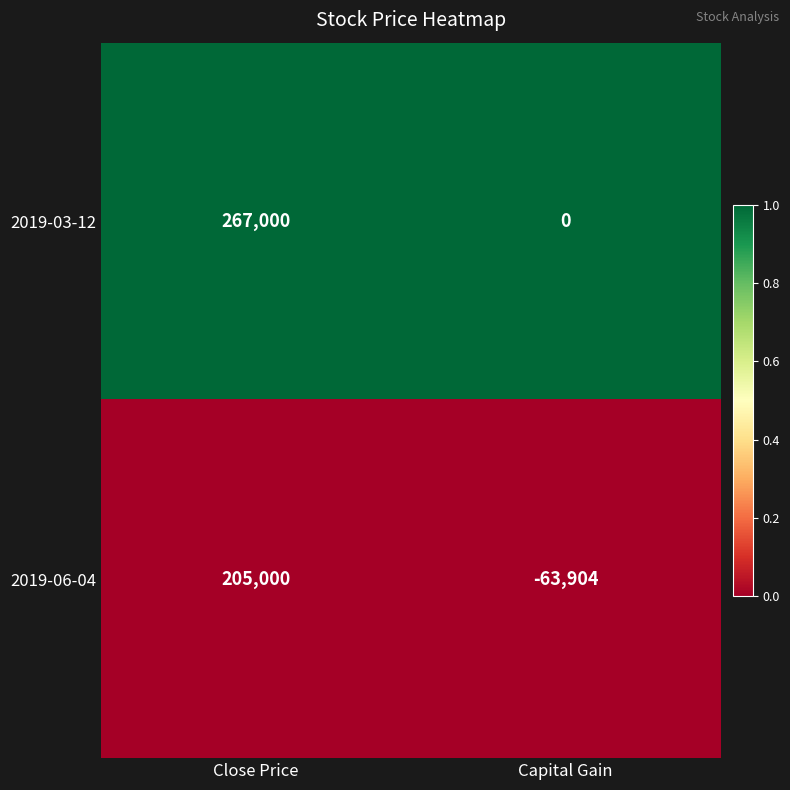

Between Close Price and Capital Gain, which series saw the biggest shift?

2019-06-04